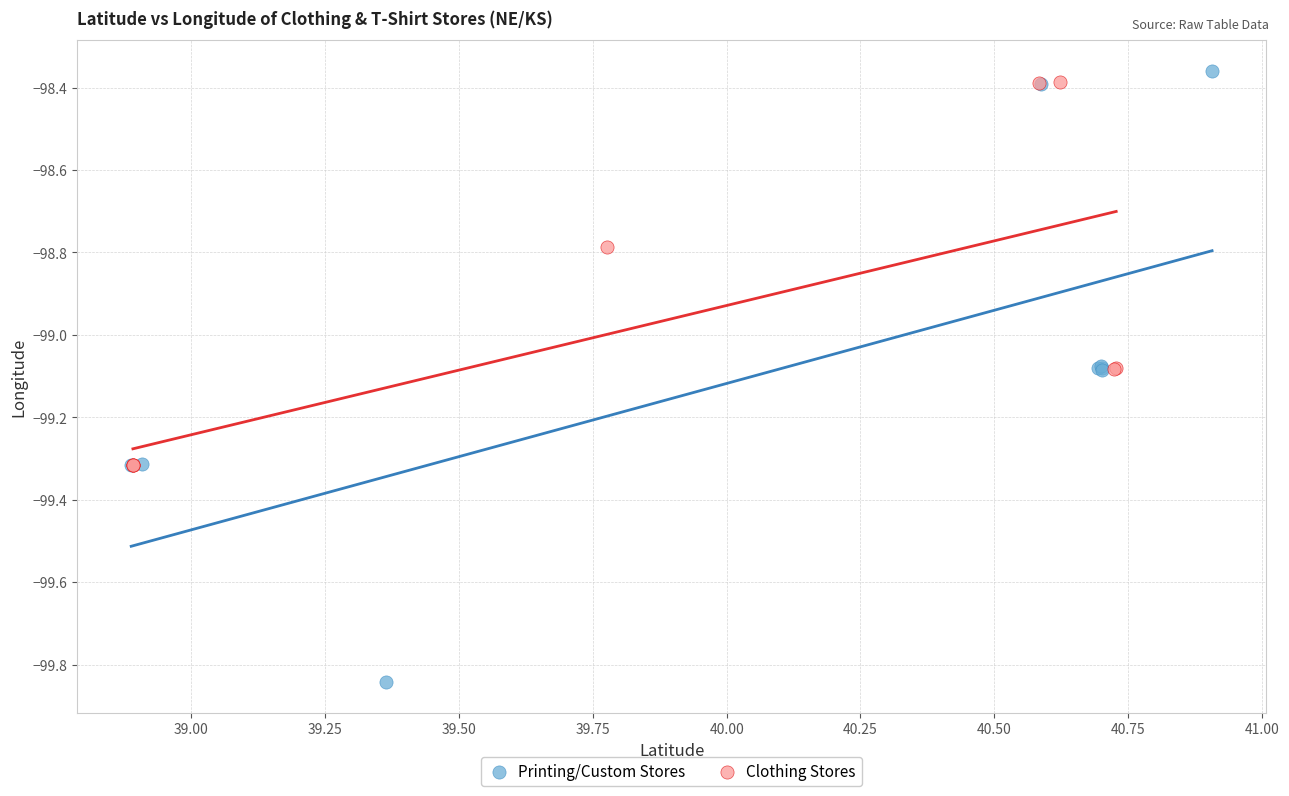

Which series reaches the minimum Y coordinate?

Printing/Custom Stores